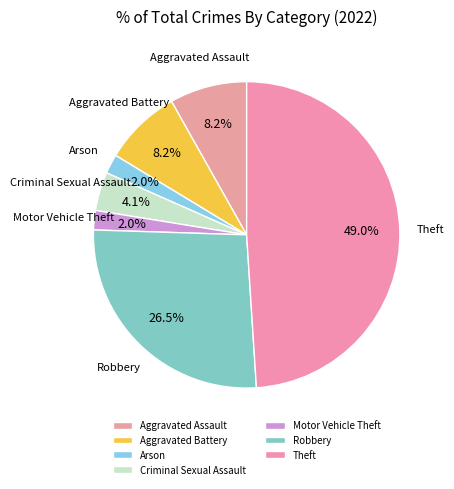

Count the number of slices in the pie.

7